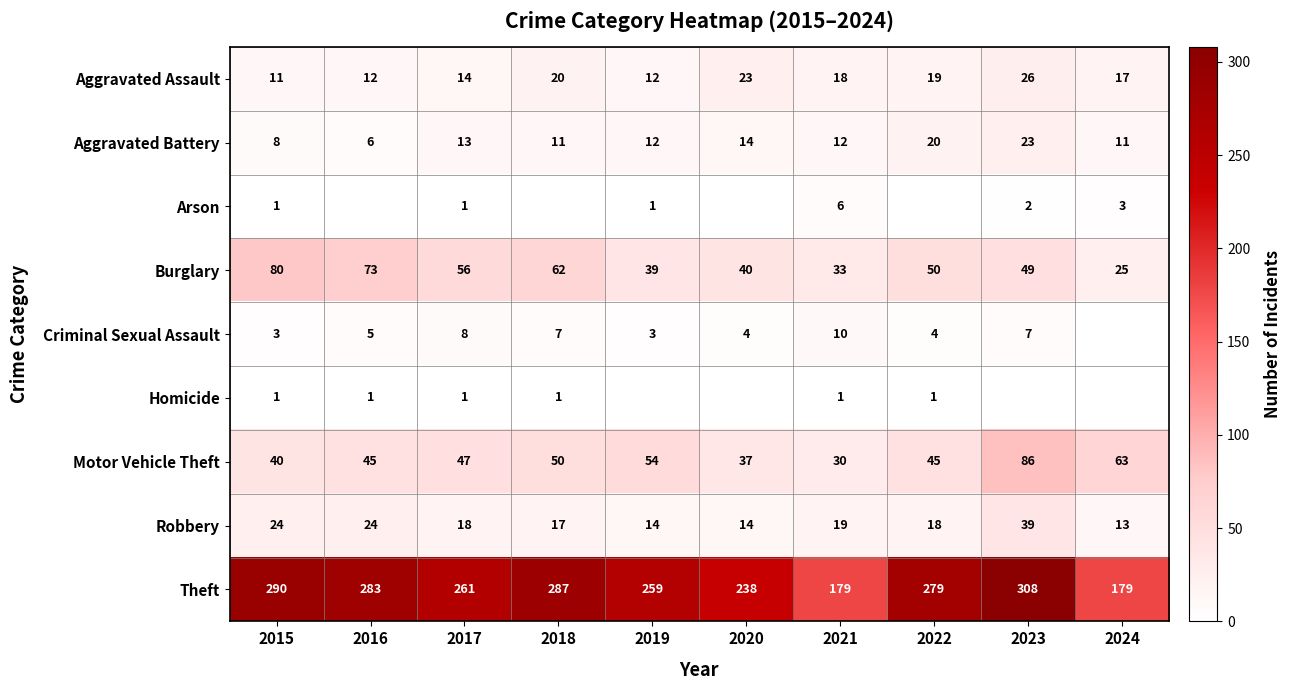

What is the minimum value for Aggravated Assault?

11